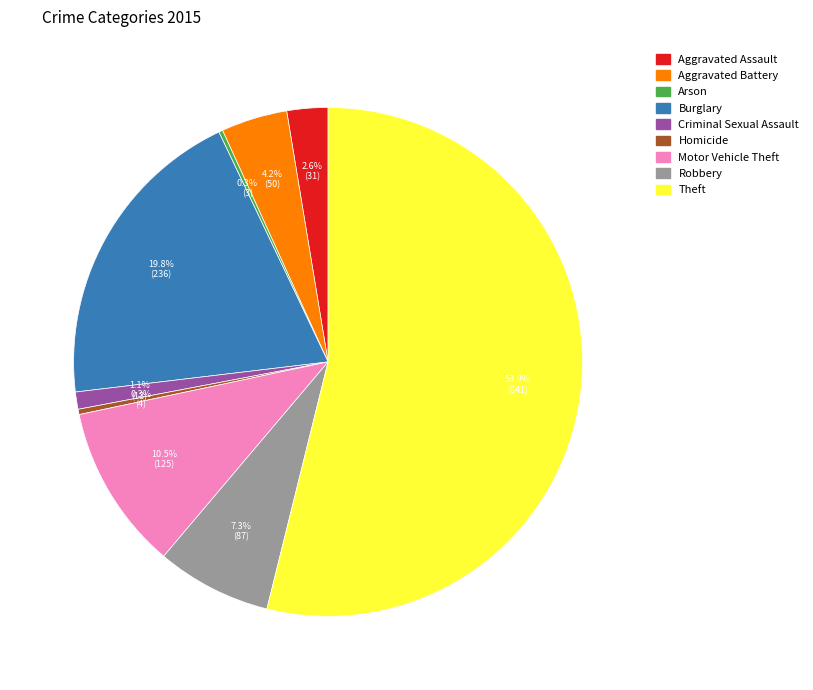

Do Aggravated Assault and Criminal Sexual Assault together represent more than half of the pie?

No